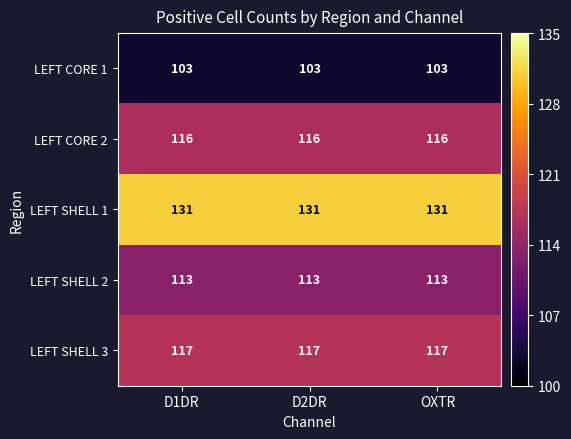

True or false: LEFT CORE 1 has a value of 70 at OXTR.

False